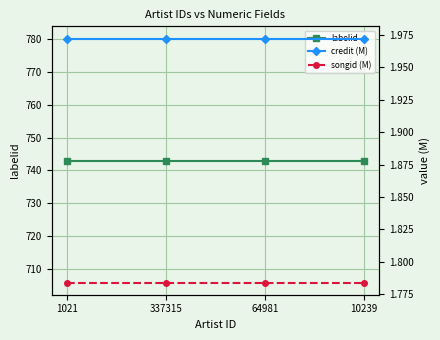

Rank the series by their maximum value, from lowest to highest.

songid (M), credit (M), labelid